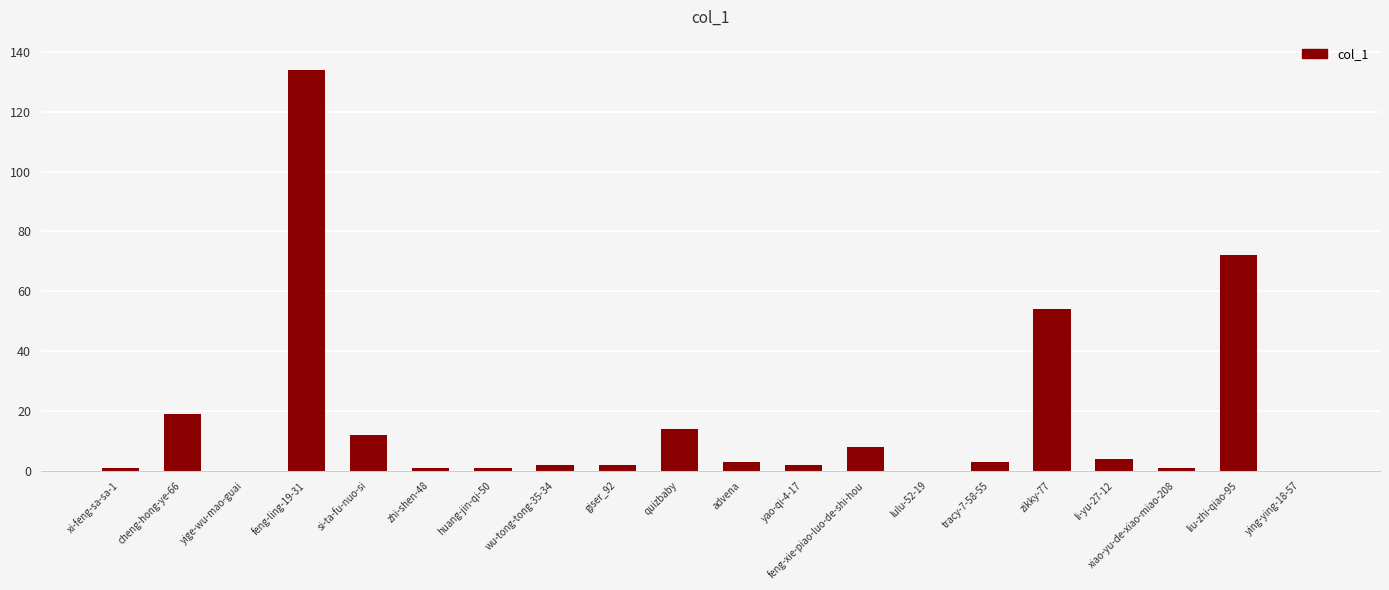

Reading left to right, list all the values displayed in this chart.

1	19	0	134	12	1	1	2	2	14	3	2	8	0	3	54	4	1	72	0